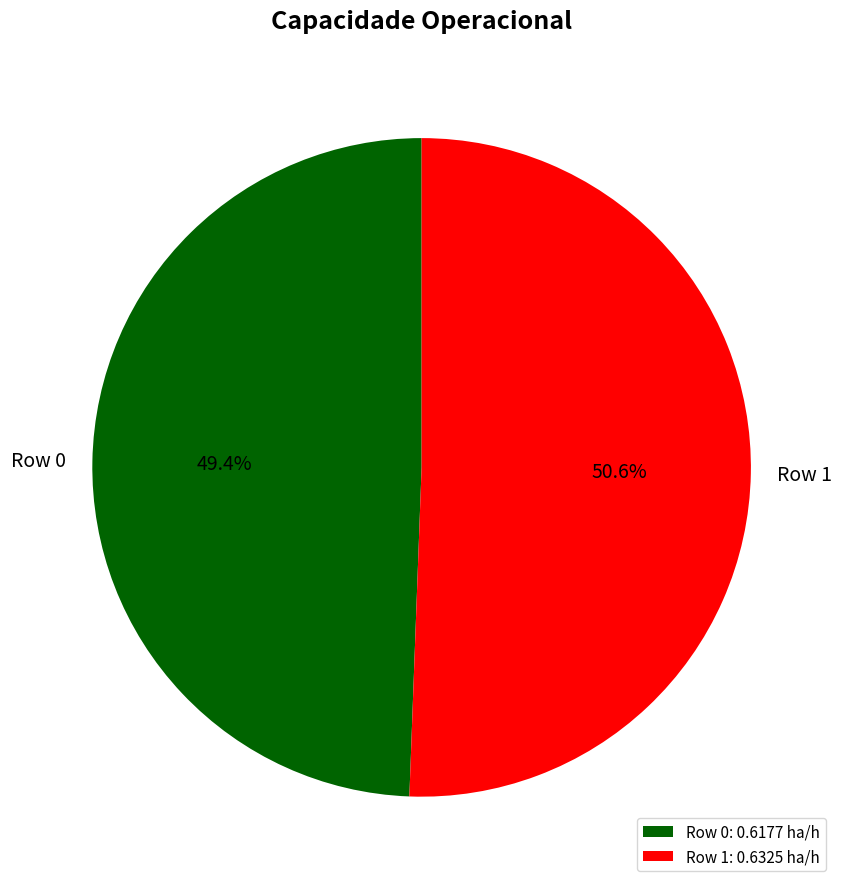

Between Row 0 and Row 1, which is larger?

Row 1